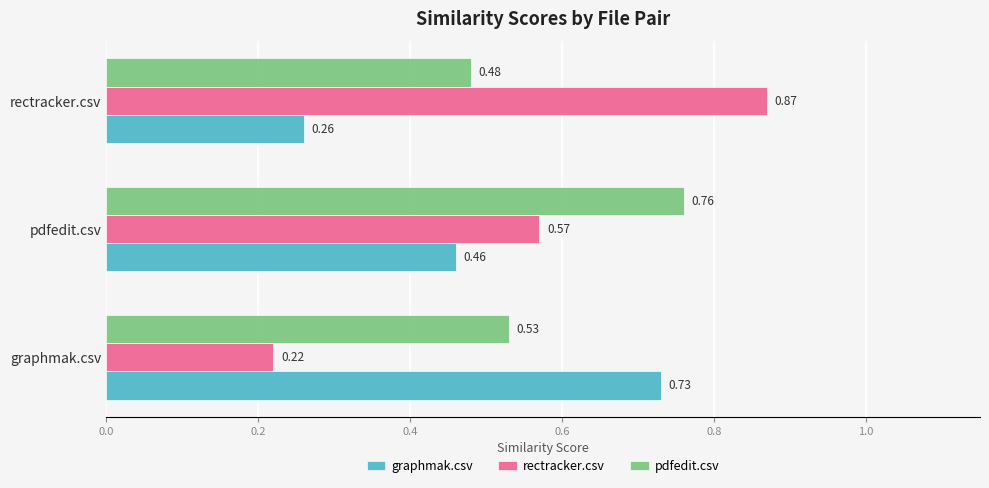

At how many categories does at least one series exceed 0?

3